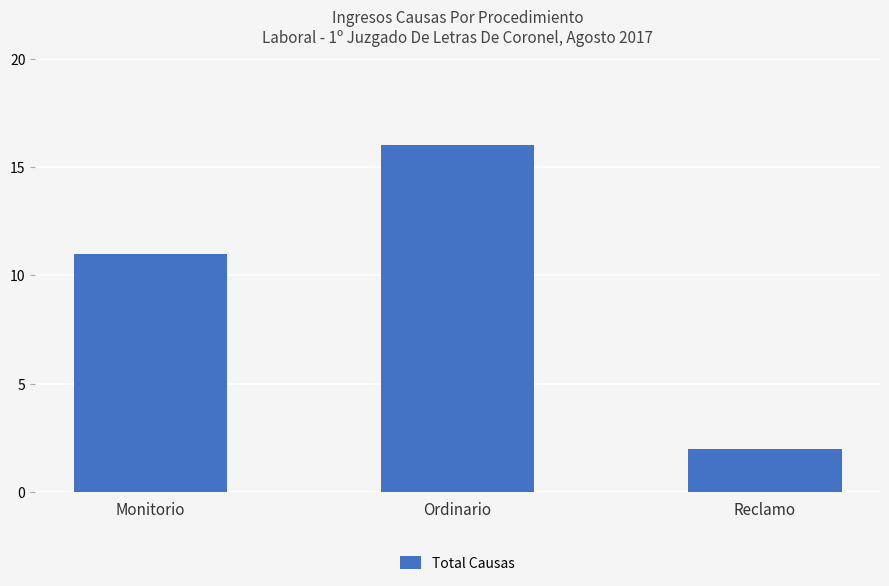

What is the difference between the values at Monitorio and Ordinario?

5